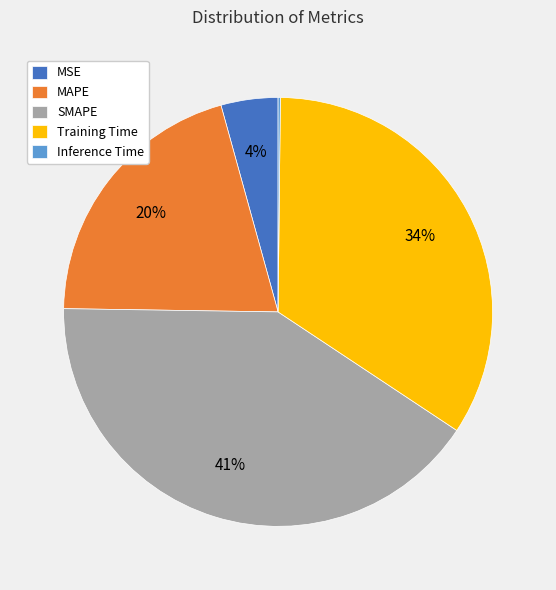

Is MAPE the majority of the pie?

No